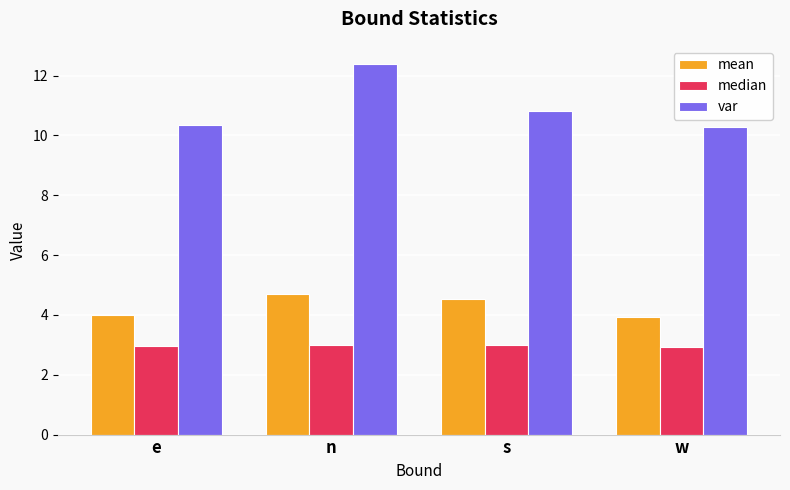

Is the value of var at e greater than the value of mean at e?

Yes